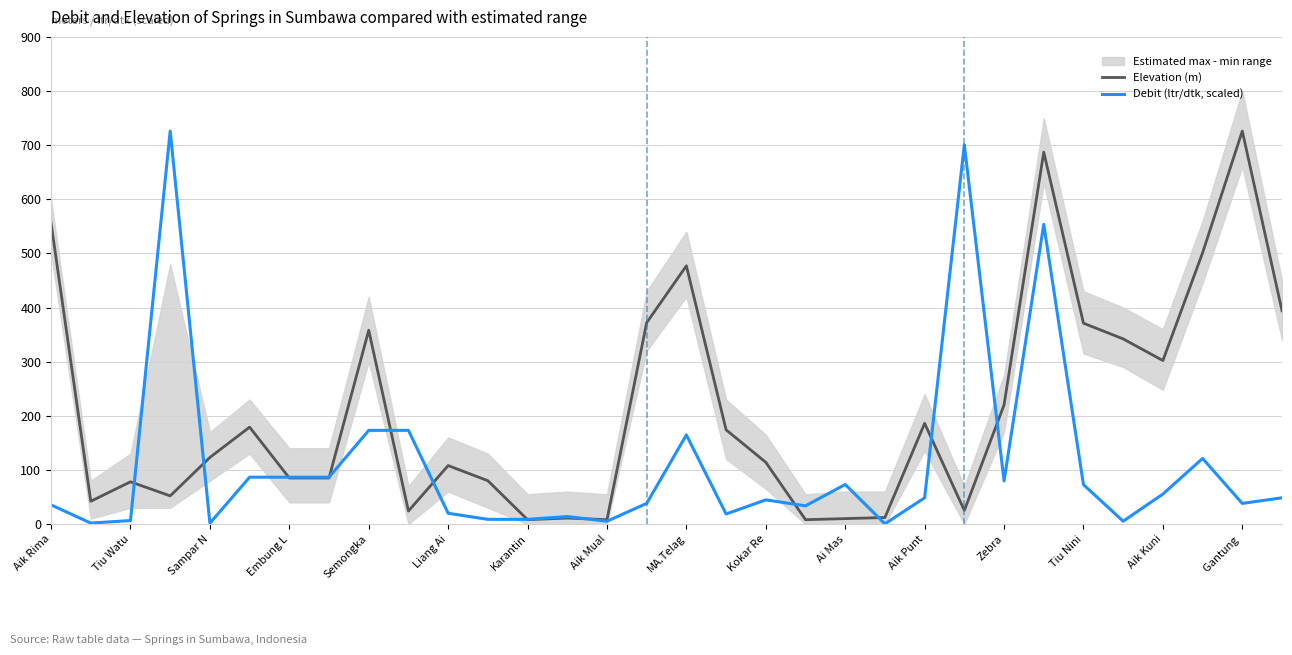

What is the minimum value shown in the chart?

0.3